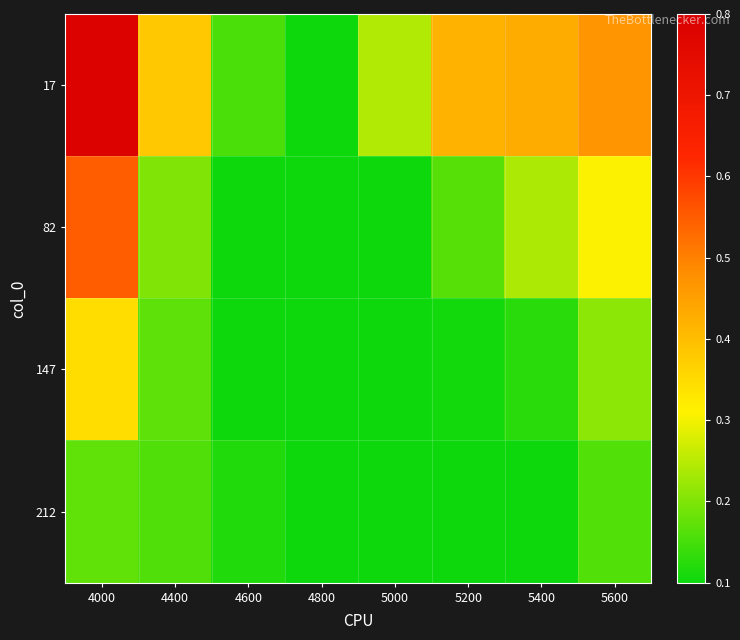

Reading left to right, extract all data points from this chart.

17: 4000=0.8	4400=0.4	4600=0.2	4800=0.1	5000=0.2	5200=0.4	5400=0.4	5600=0.5
82: 4000=0.5	4400=0.2	4600=0.1	4800=0.1	5000=0.1	5200=0.2	5400=0.2	5600=0.3
147: 4000=0.3	4400=0.2	4600=0.1	4800=0.1	5000=0.1	5200=0.1	5400=0.1	5600=0.2
212: 4000=0.2	4400=0.2	4600=0.1	4800=0.1	5000=0.1	5200=0.1	5400=0.1	5600=0.2